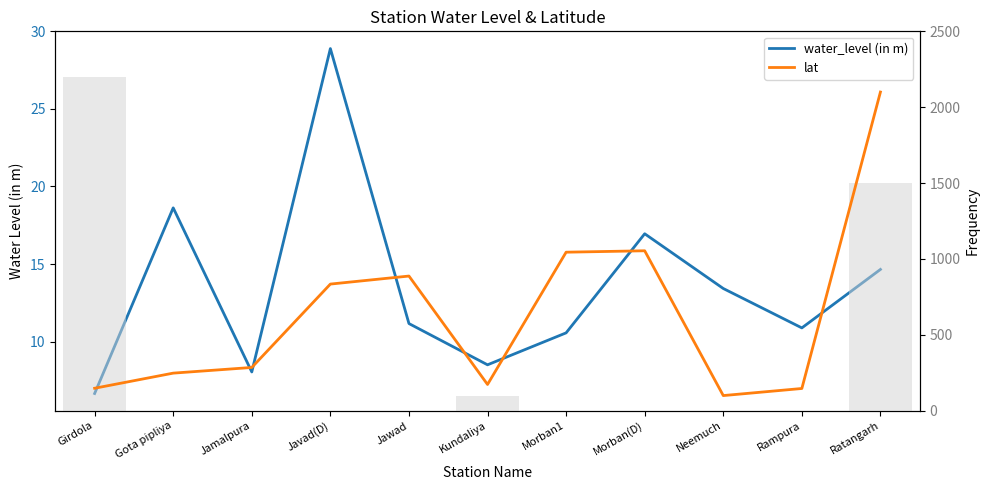

Which series has the largest total across all categories?

lat